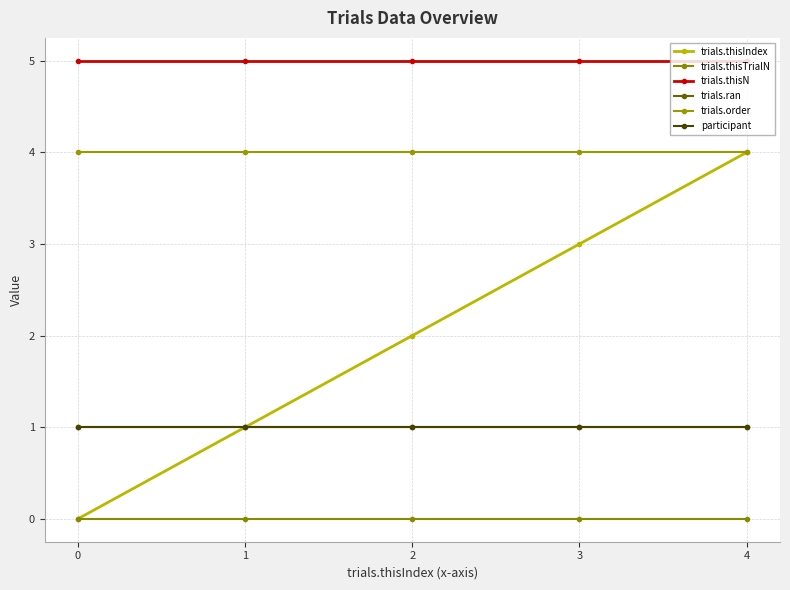

What is the total value across all series at 4?

15